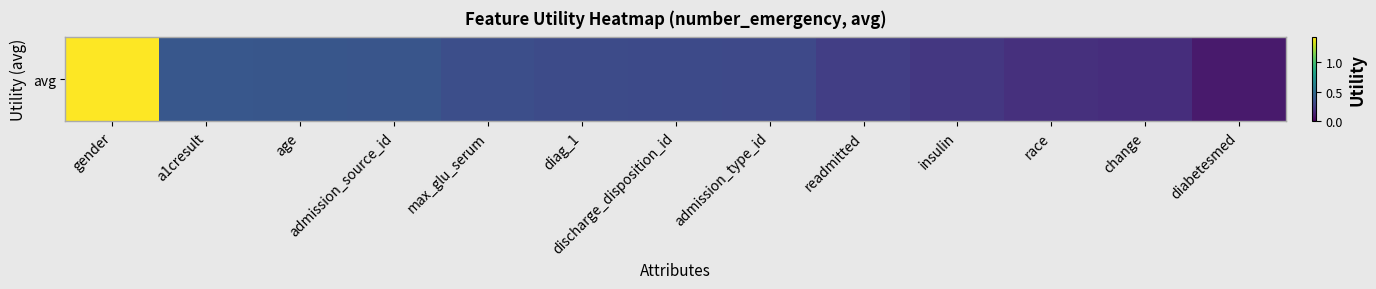

What is the sum of the values at change and race?

0.4